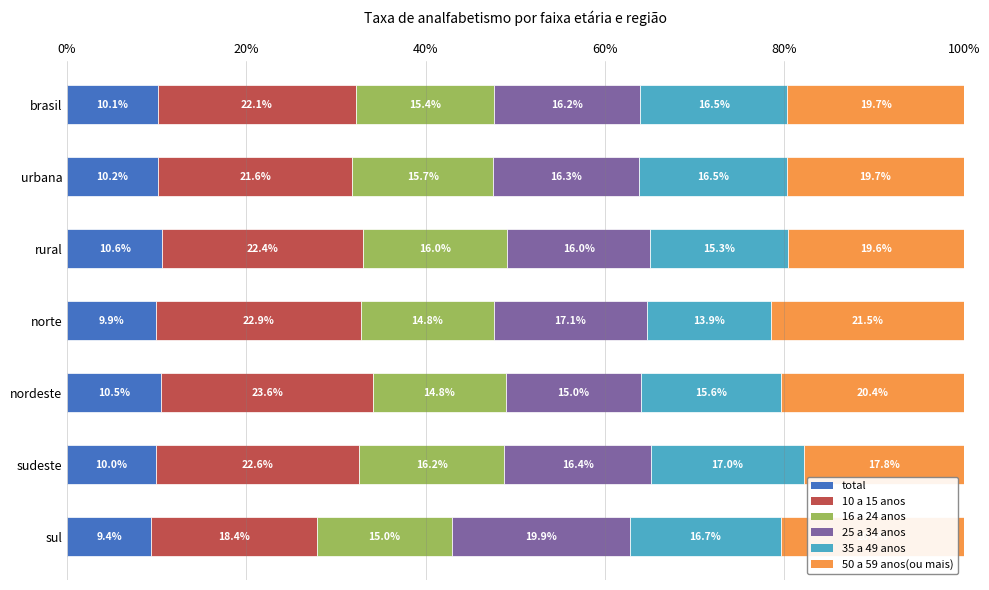

List the labels in order of total value, largest first.

rural, nordeste, urbana, brasil, sudeste, norte, sul